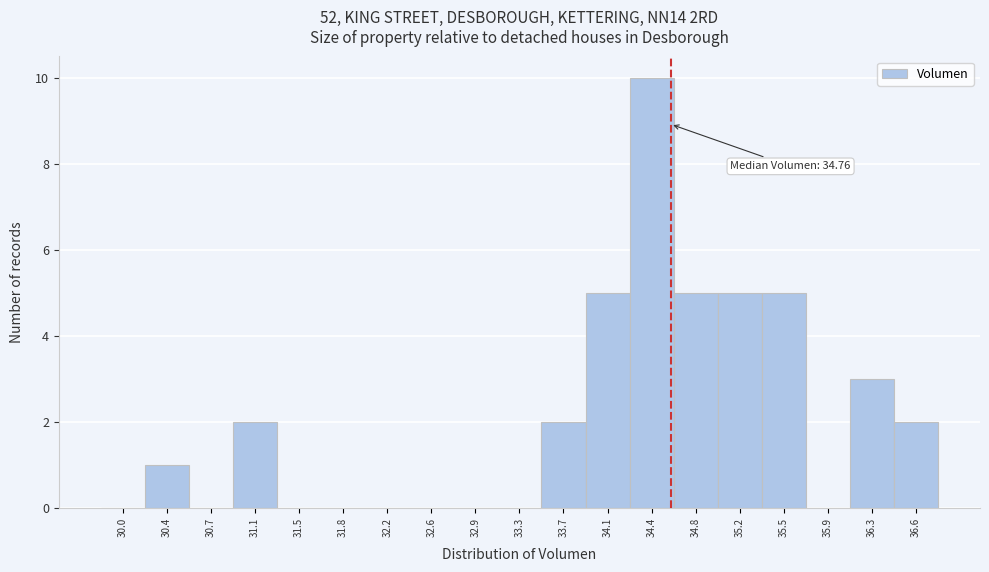

Reading right to left, extract all data points from this chart.

36.6=2	36.3=3	35.9=0	35.5=5	35.2=5	34.8=5	34.4=10	34.1=5	33.7=2	33.3=0	32.9=0	32.6=0	32.2=0	31.8=0	31.5=0	31.1=2	30.7=0	30.4=1	30.0=0